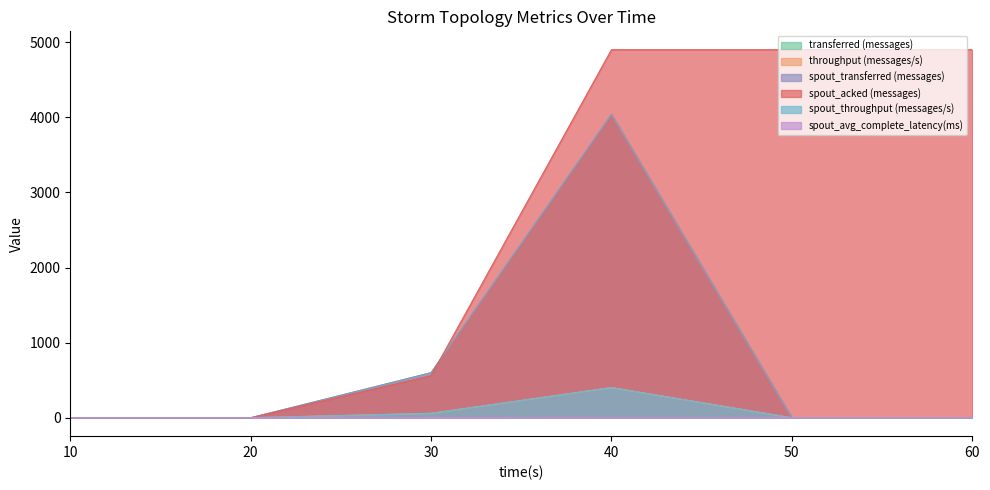

Where is the first local maximum for spout_transferred (messages)?

40